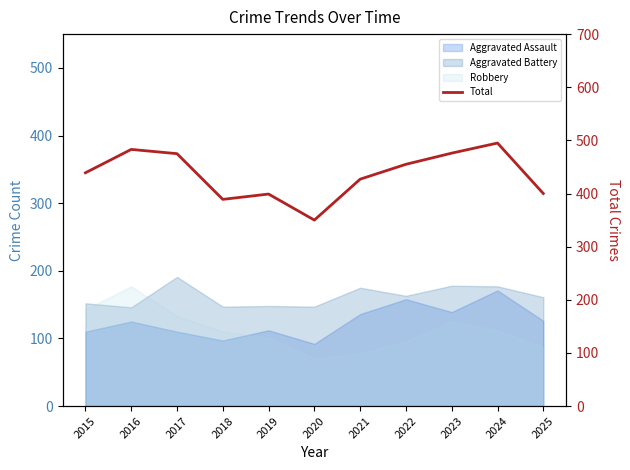

What is the change in value from 2021 to 2022?

+28